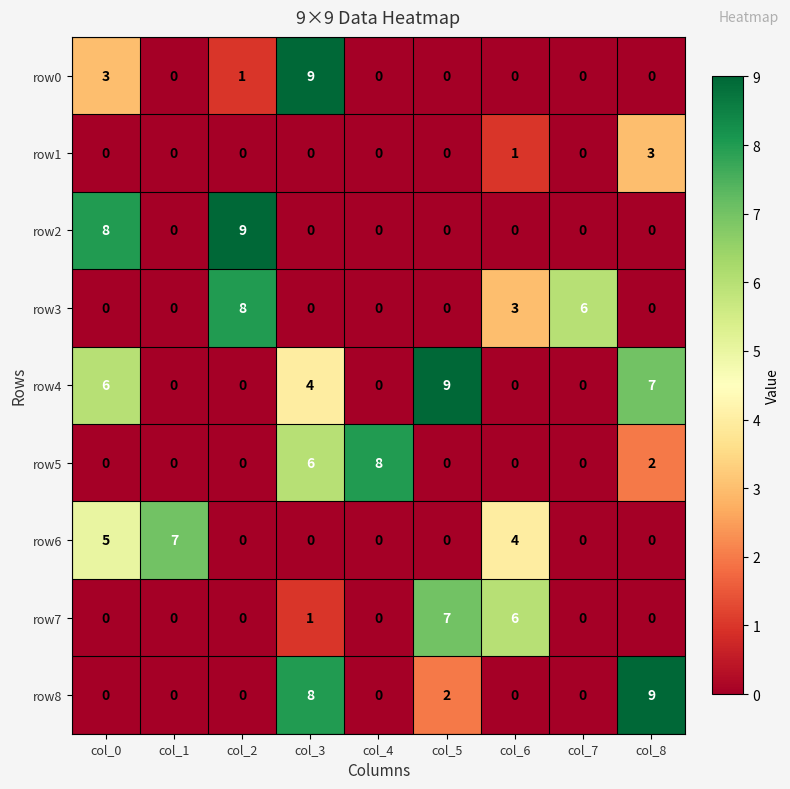

The value of row3 at col_5 is 2. True or false?

False